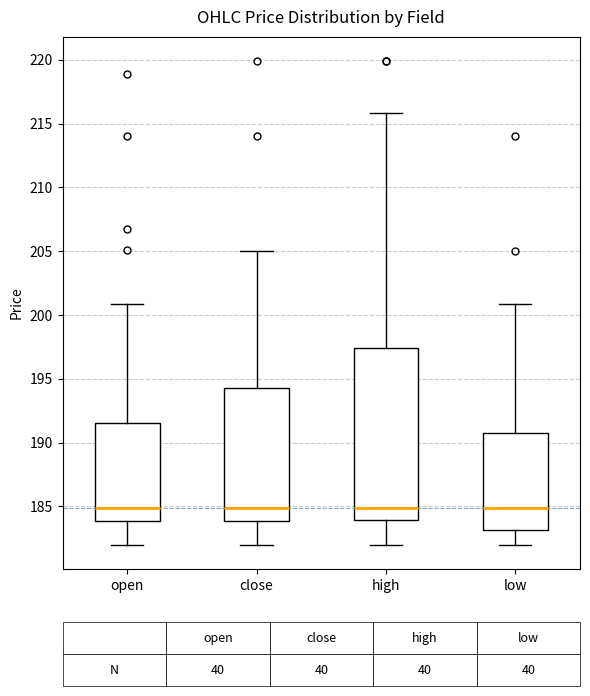

Which box is the tallest, from its lower edge to its upper edge?

high